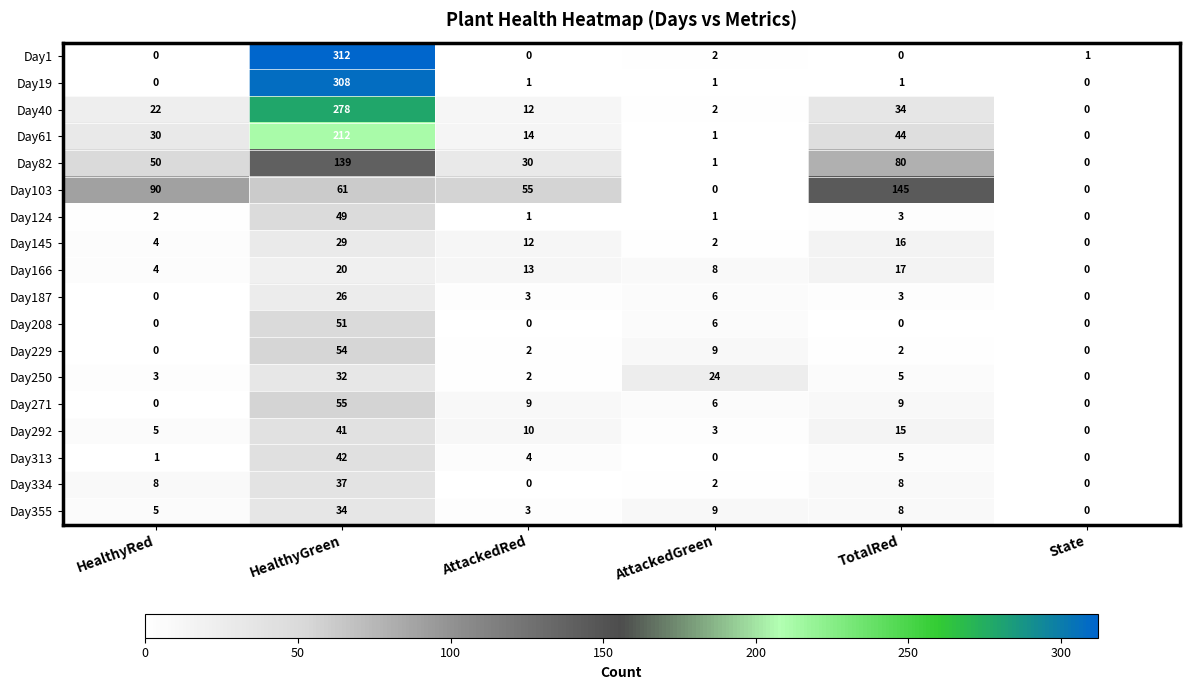

At which label does Day145 first exceed 12?

HealthyGreen